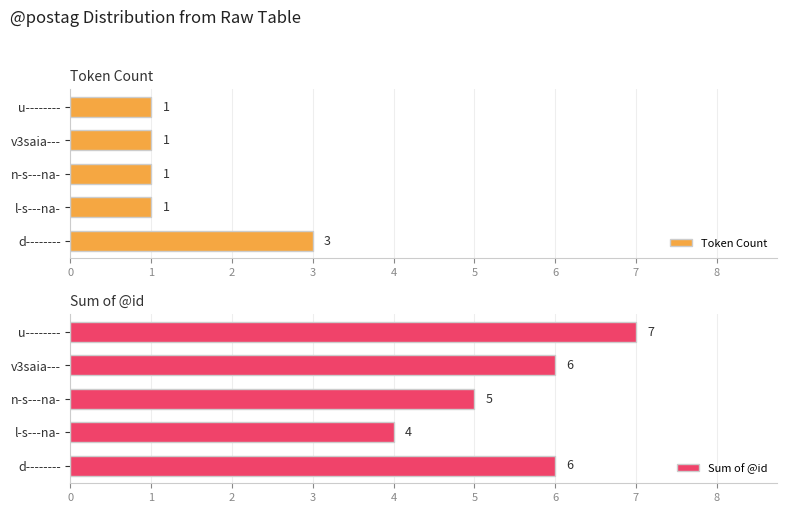

Are the bars horizontal?

Yes